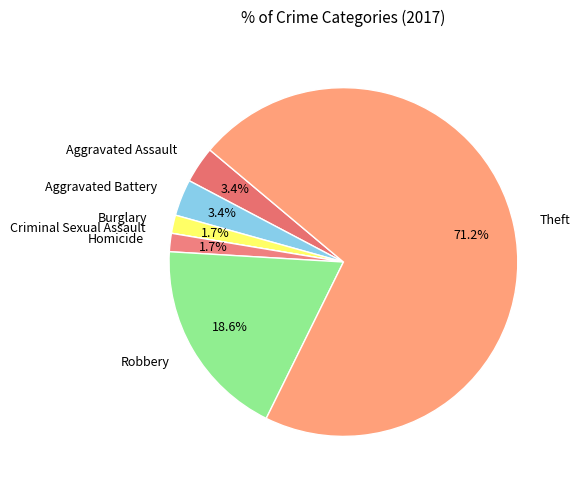

Which category has the biggest portion of the pie?

Theft